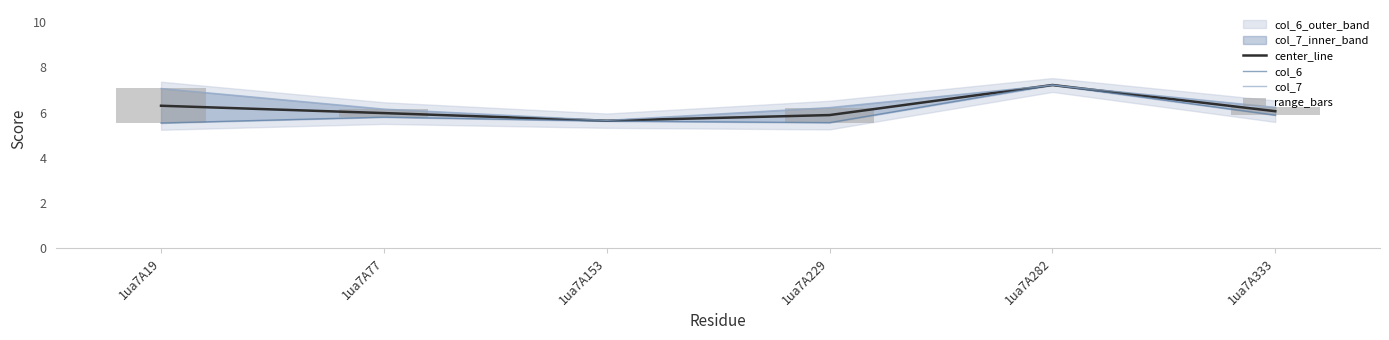

Reading right to left, extract all data points from this chart.

center_line: 6.1	7.2	5.9	5.6	6.0	6.3
col_6: 5.9	7.2	5.6	5.6	5.8	5.5
col_7: 6.2	7.2	6.2	5.7	6.2	7.1
range_bars: 0.3	0.0	0.7	0.0	0.4	1.5